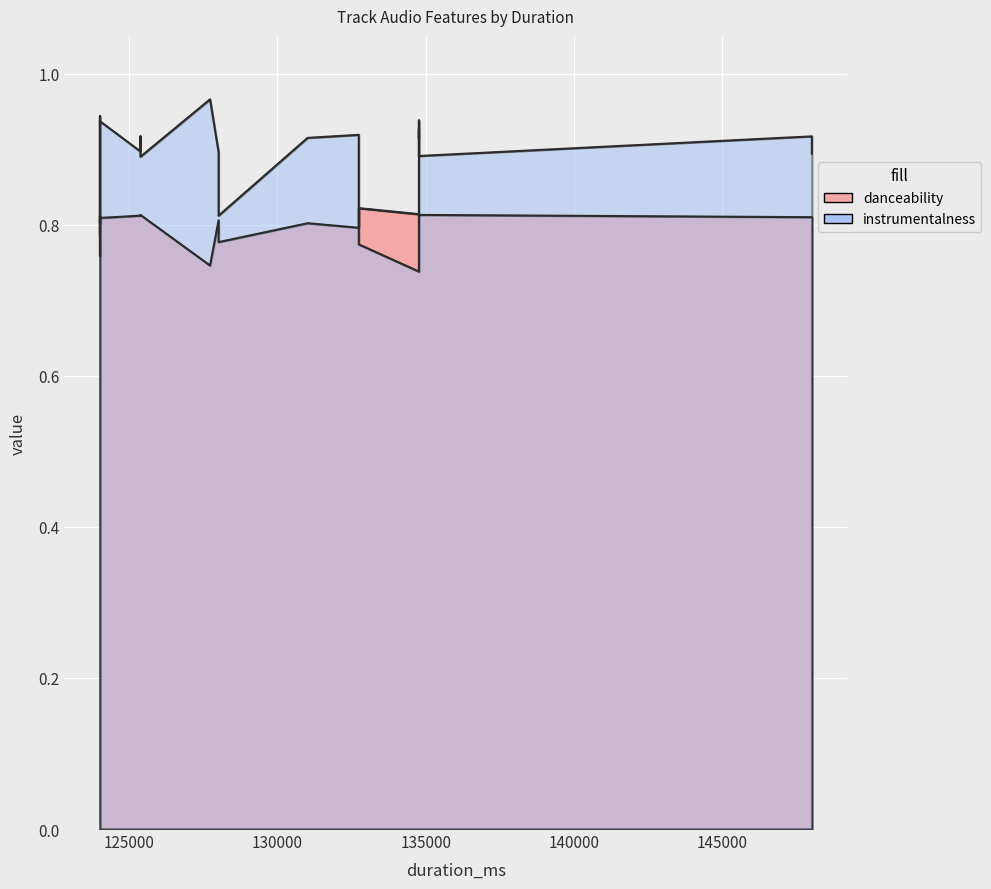

What is the difference between the maximum and minimum values in the danceability series?

0.1